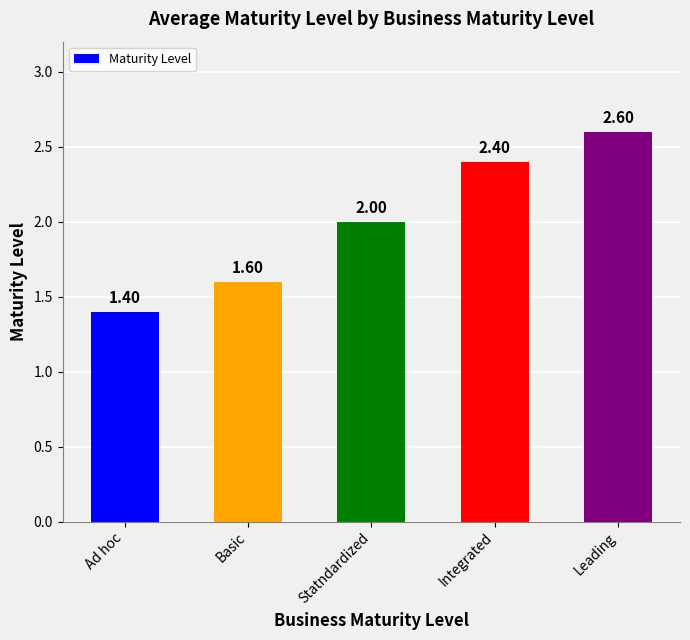

List the labels in order of value, largest first.

Leading, Integrated, Statndardized, Basic, Ad hoc